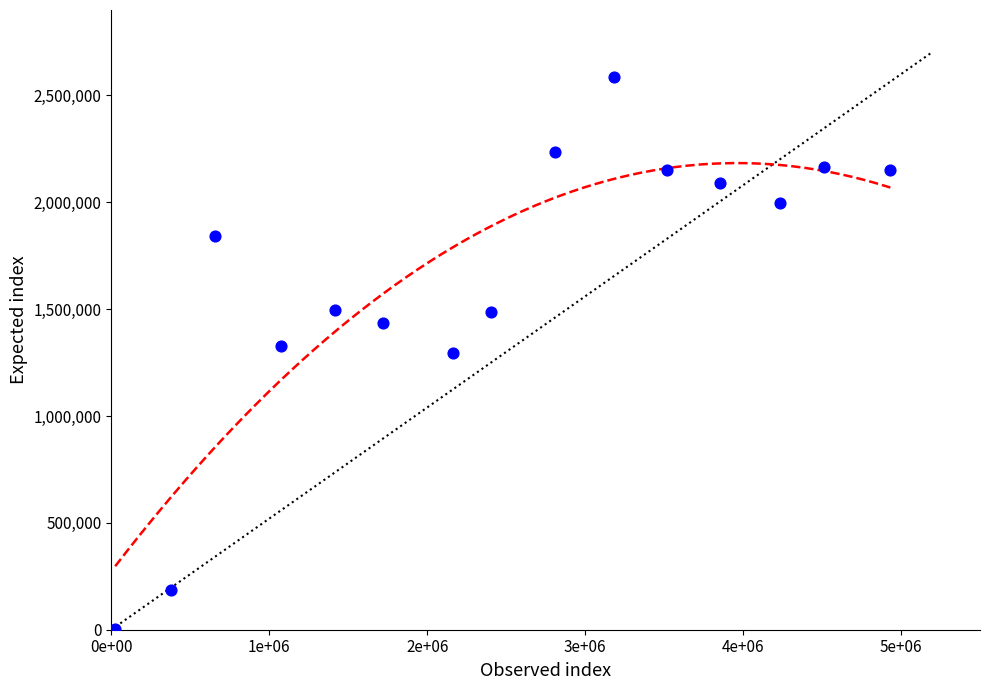

What is the range of Y values (max minus min)?

2581287.1